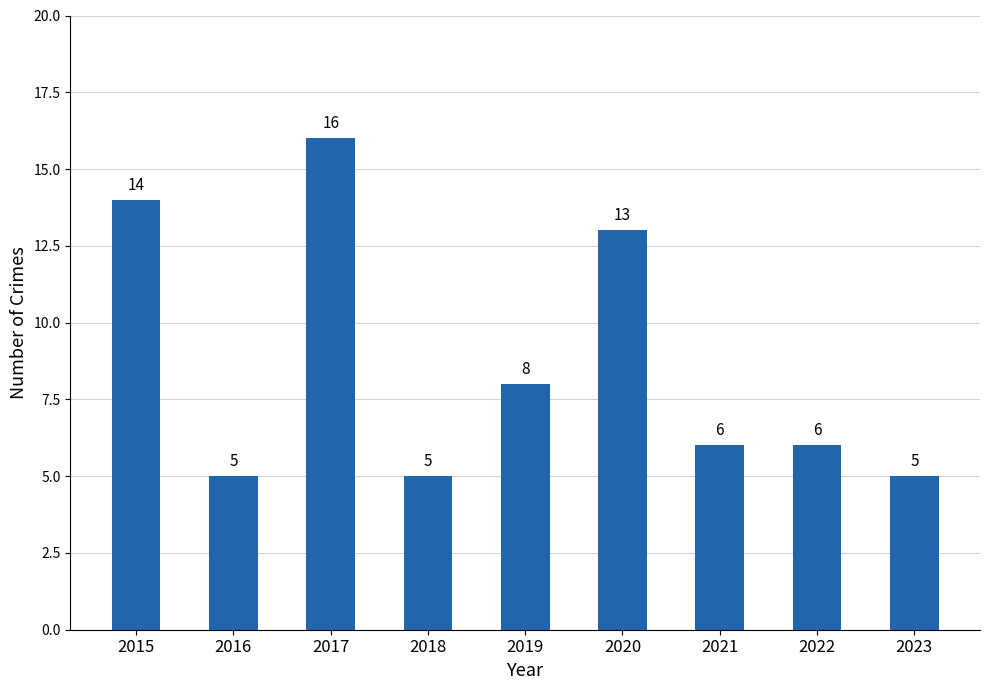

What is the ratio of the value at 2016 to the value at 2021?

0.8